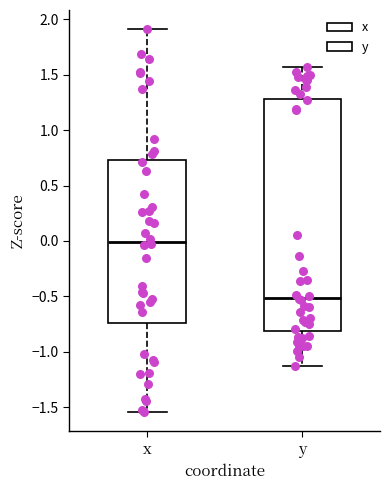

Where is the lower edge of the box for y on the y-axis? The values are not printed on the chart, so give them approximately, as read against the axis.

-0.80